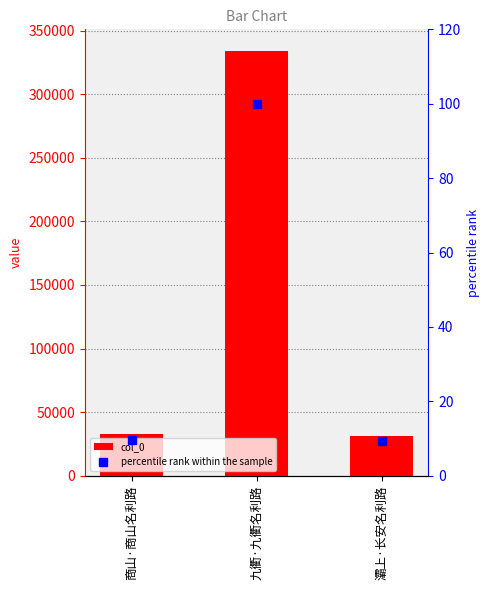

Is it true that col_0 equals 459596.9 at 九衢·九衢名利路?

False